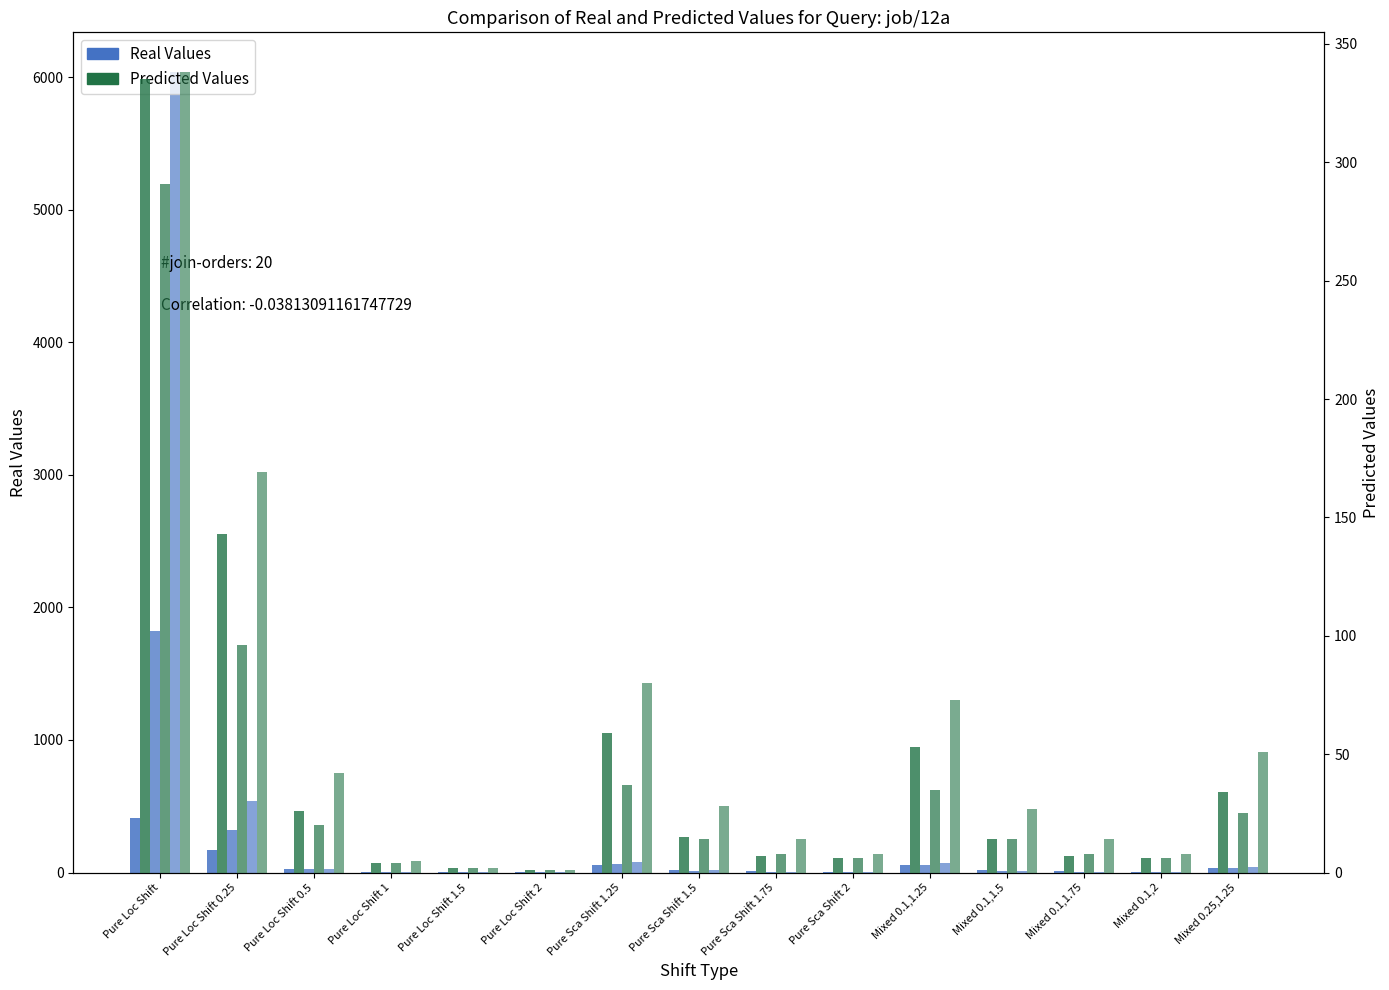

At which label is col_22 (ELSS 0.05) closest to 146?

Pure Loc Shift 0.25